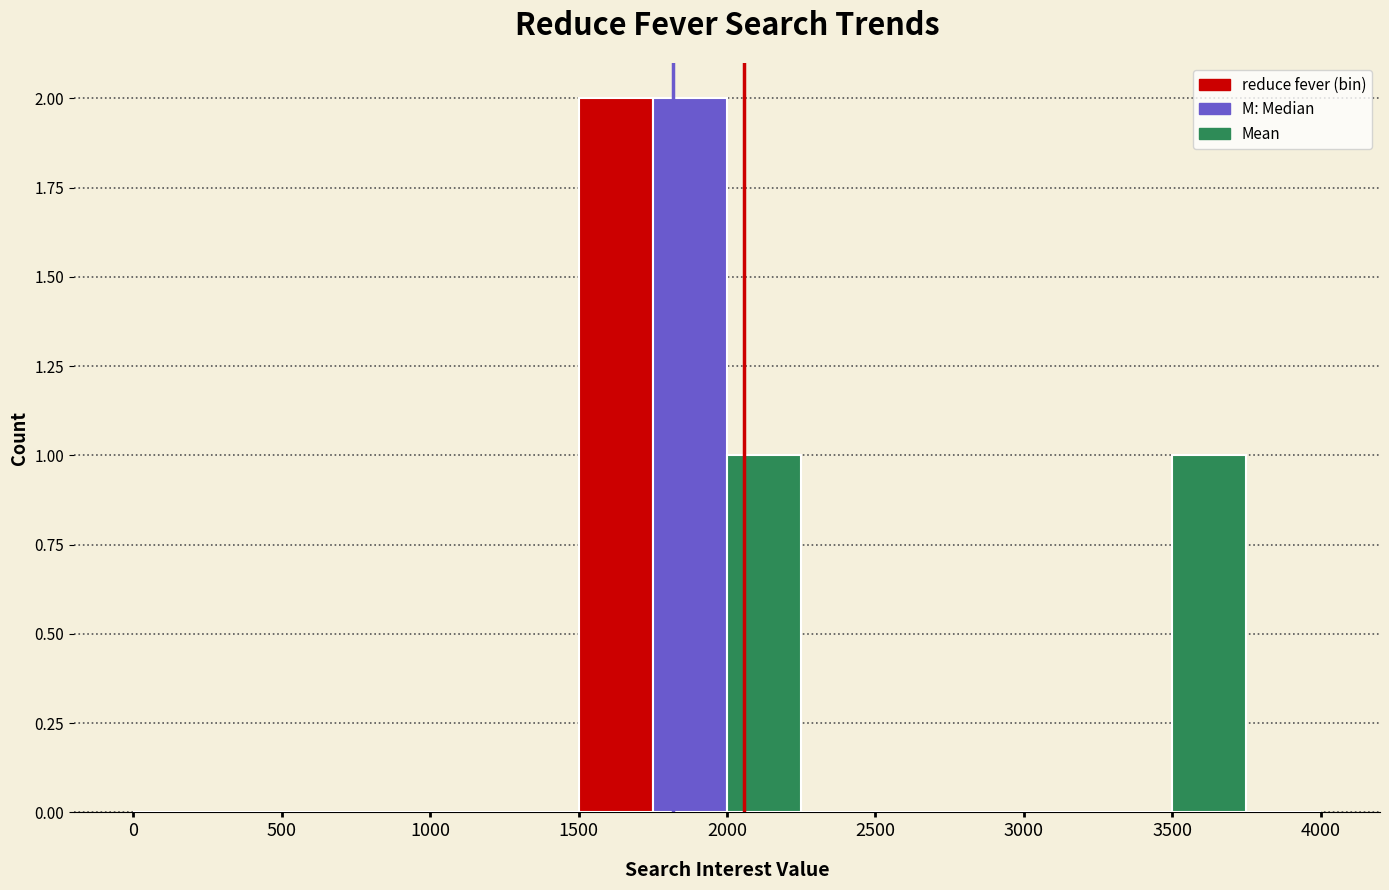

Reading left to right, transcribe this chart: for each bar, give the range it covers on the x-axis and its height. The values are not printed on the chart, so give them approximately, as read against the axis.

0 to 250: 0
250 to 500: 0
500 to 750: 0
750 to 1000: 0
1000 to 1250: 0
1250 to 1500: 0
1500 to 1750: 2
1750 to 2000: 2
2000 to 2250: 1
2250 to 2500: 0
2500 to 2750: 0
2750 to 3000: 0
3000 to 3250: 0
3250 to 3500: 0
3500 to 3750: 1
3750 to 4000: 0